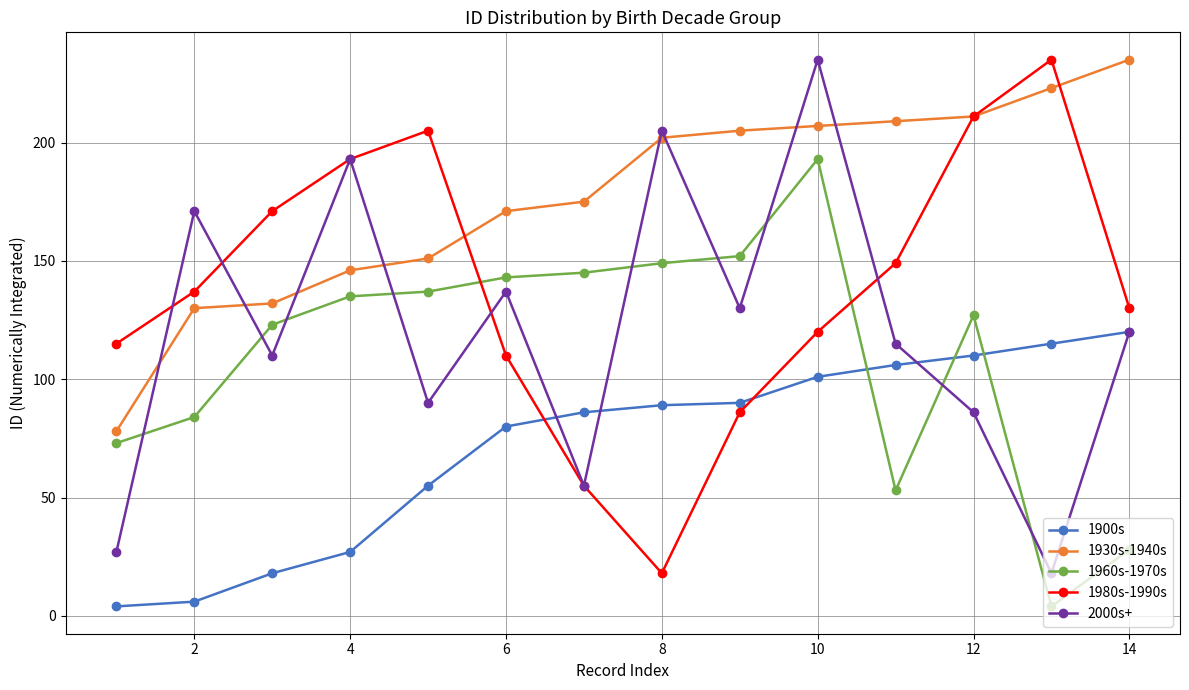

What is the sum of all 1900s values?

1007